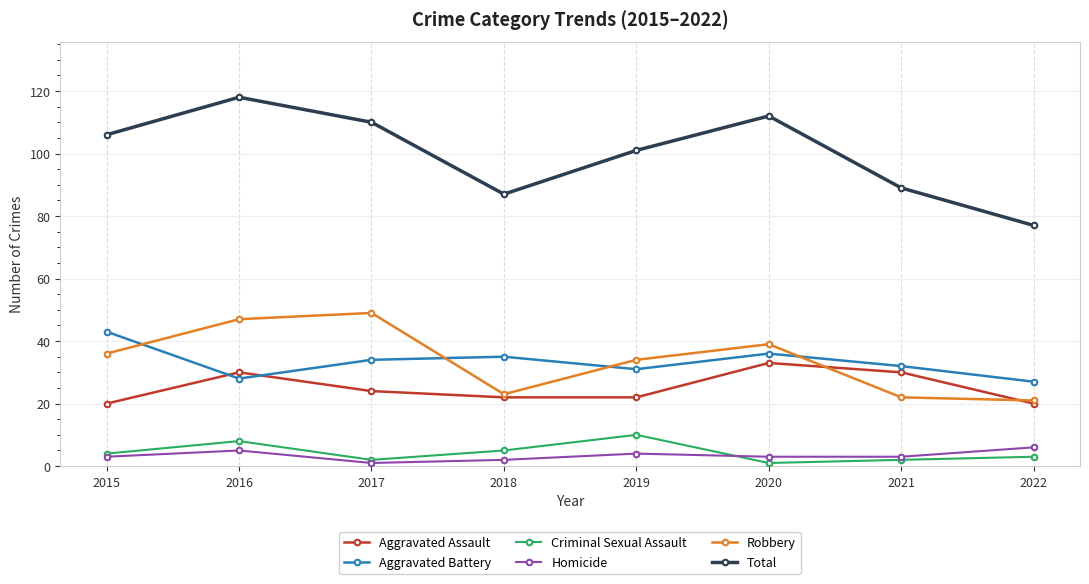

What is the minimum value for Aggravated Assault?

20